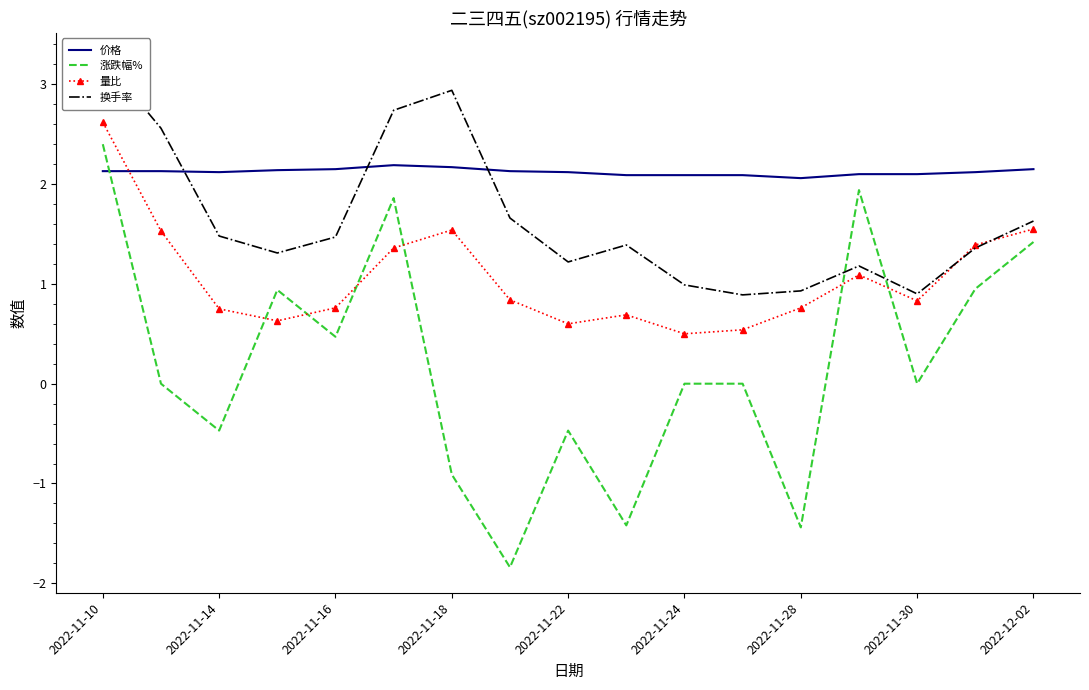

Is it true that 价格 equals 2.1 at 2022-11-28?

True